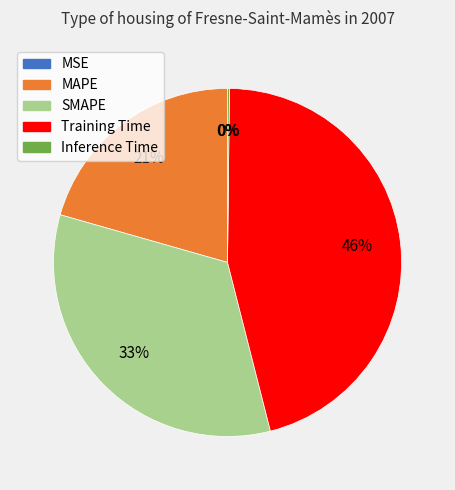

To the nearest percent, what is the average slice percentage?

20%